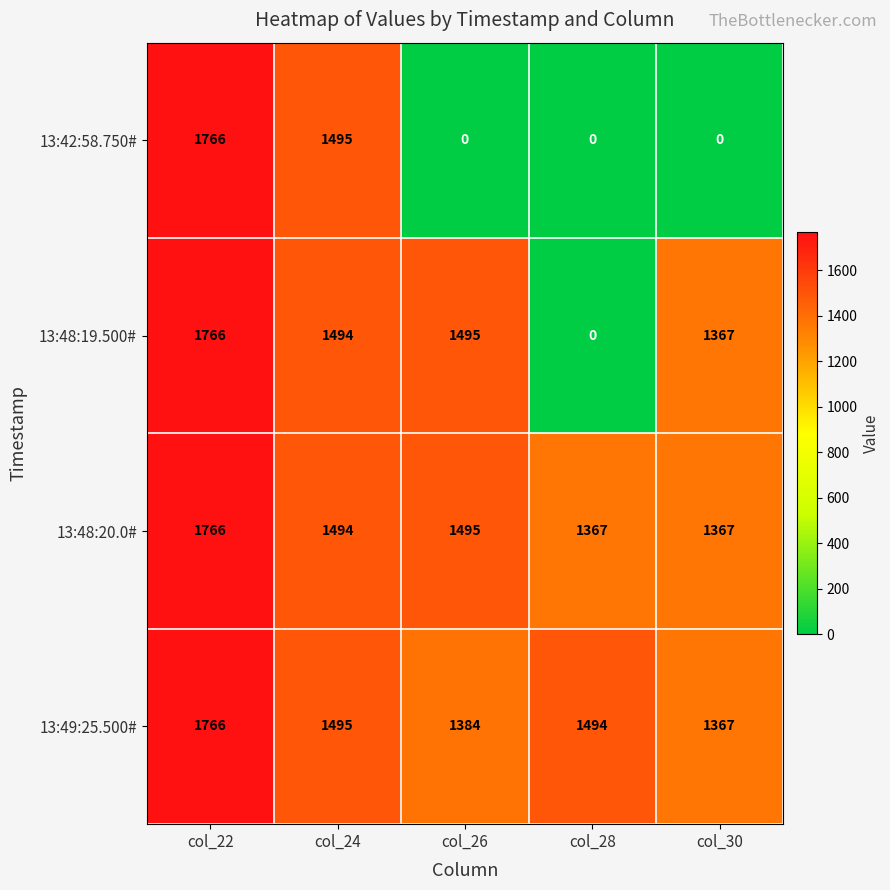

At which category is the sum across all series the highest?

col_22